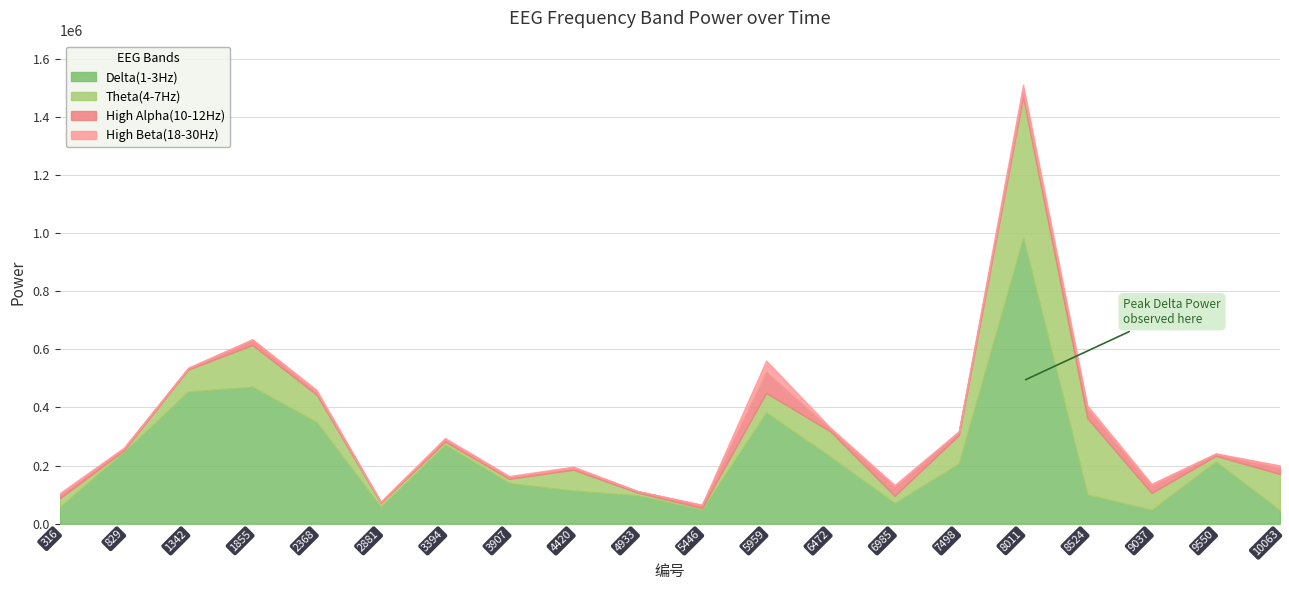

What is the maximum value for High Beta(18-30Hz)?

39564